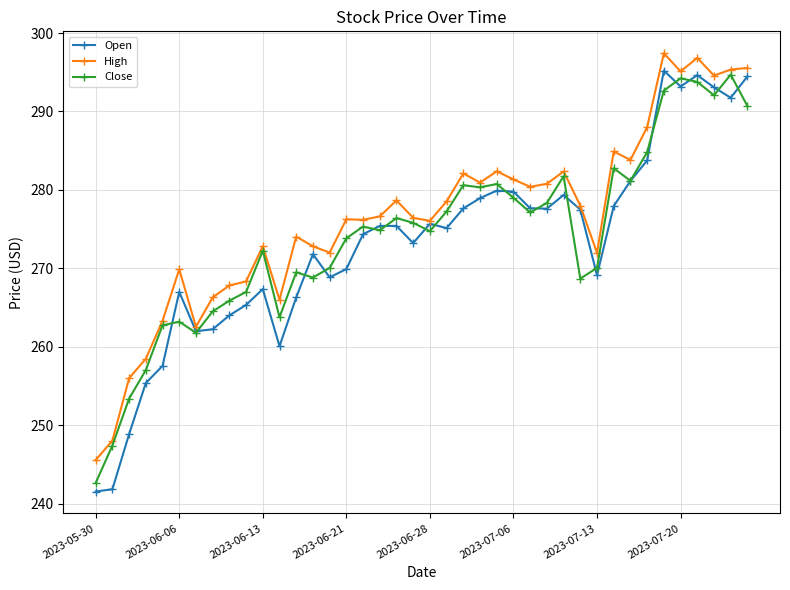

What is the minimum value for Close?

242.6